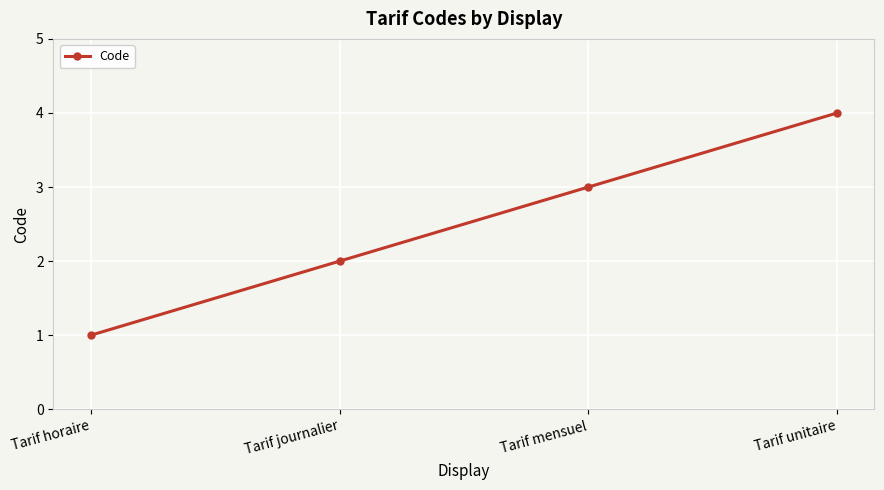

Is it true that the value at Tarif journalier is 2?

True